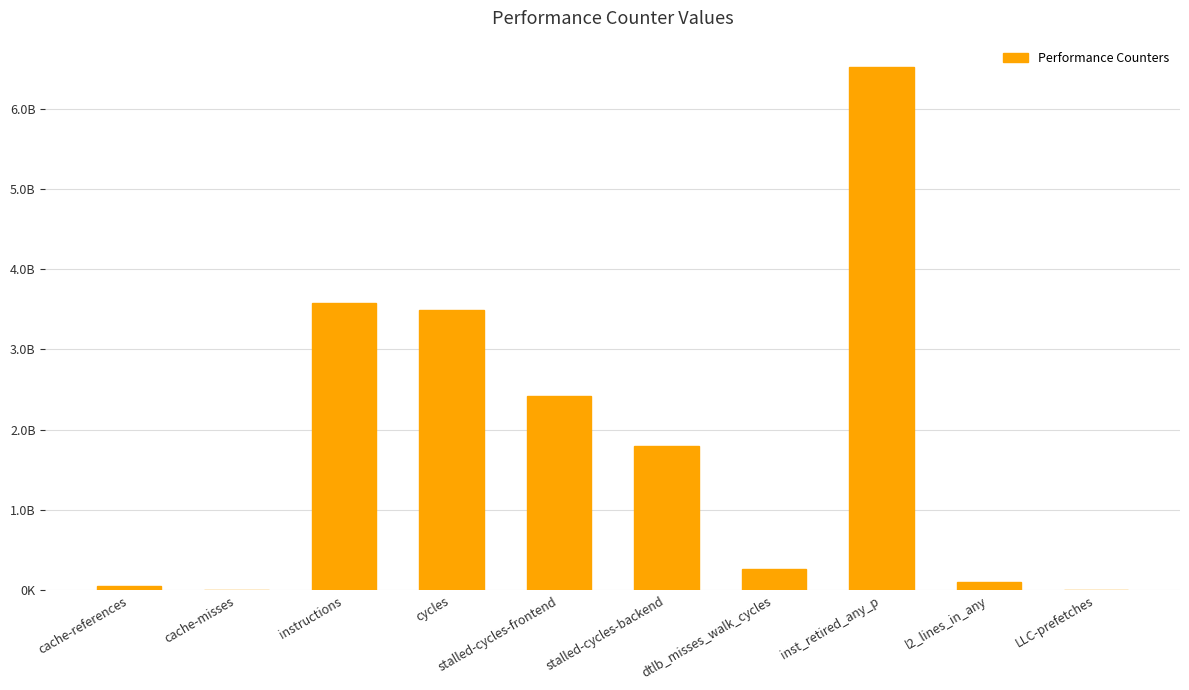

Are the bars horizontal?

No